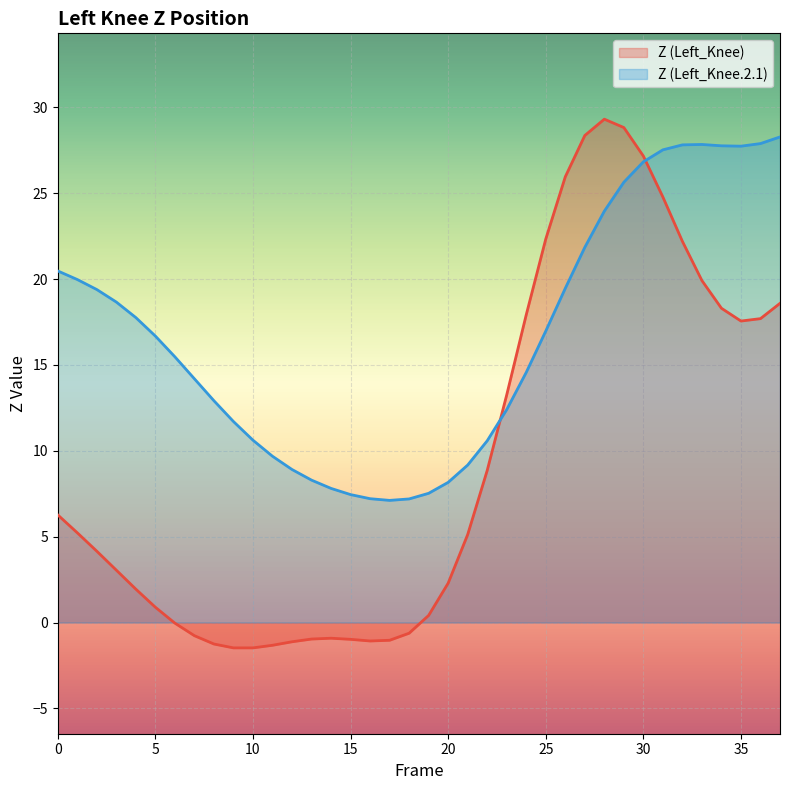

Reading right to left, list all the values displayed in this chart.

Z (Left_Knee): 37=18.6	36=17.7	35=17.6	34=18.3	33=19.9	32=22.2	31=24.8	30=27.2	29=28.8	28=29.3	27=28.4	26=26.0	25=22.3	24=17.9	23=13.3	22=8.9	21=5.1	20=2.3	19=0.4	18=-0.6	17=-1.0	16=-1.1	15=-1.0	14=-0.9	13=-1.0	12=-1.1	11=-1.3	10=-1.5	9=-1.5	8=-1.3	7=-0.8	6=-0.0	5=0.9	4=1.9	3=3.0	2=4.2	1=5.2	0=6.3
Z (Left_Knee.2.1): 37=28.3	36=27.9	35=27.7	34=27.8	33=27.8	32=27.8	31=27.5	30=26.8	29=25.6	28=24.0	27=21.9	26=19.5	25=17.0	24=14.6	23=12.4	22=10.6	21=9.2	20=8.2	19=7.5	18=7.2	17=7.1	16=7.2	15=7.5	14=7.8	13=8.3	12=8.9	11=9.7	10=10.6	9=11.7	8=12.9	7=14.2	6=15.5	5=16.7	4=17.8	3=18.7	2=19.4	1=20.0	0=20.5